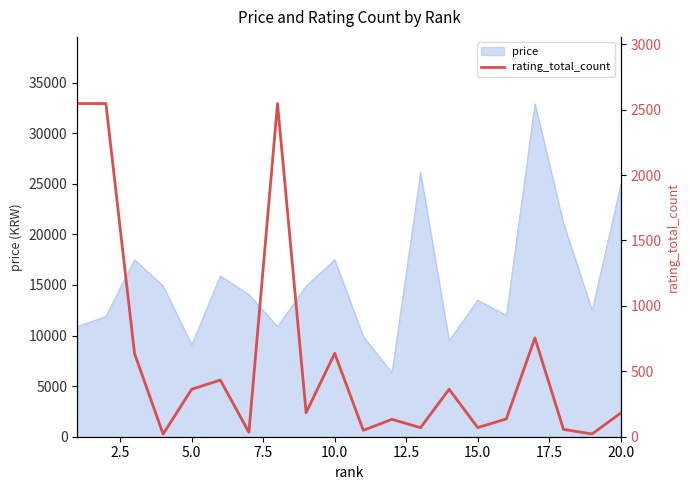

What is the highest value of the price series?

32930